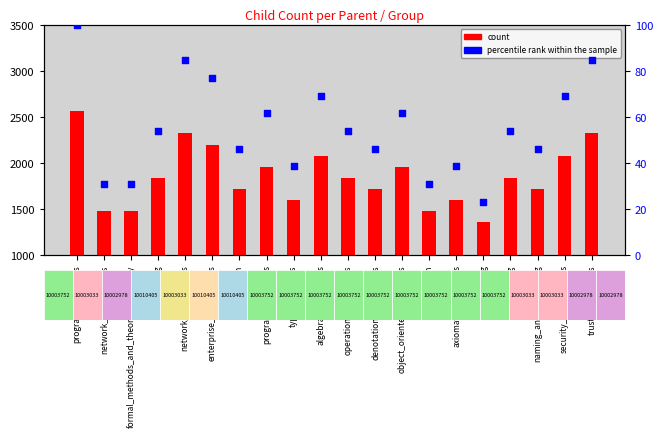

What is the total value across all series at education?

766.2